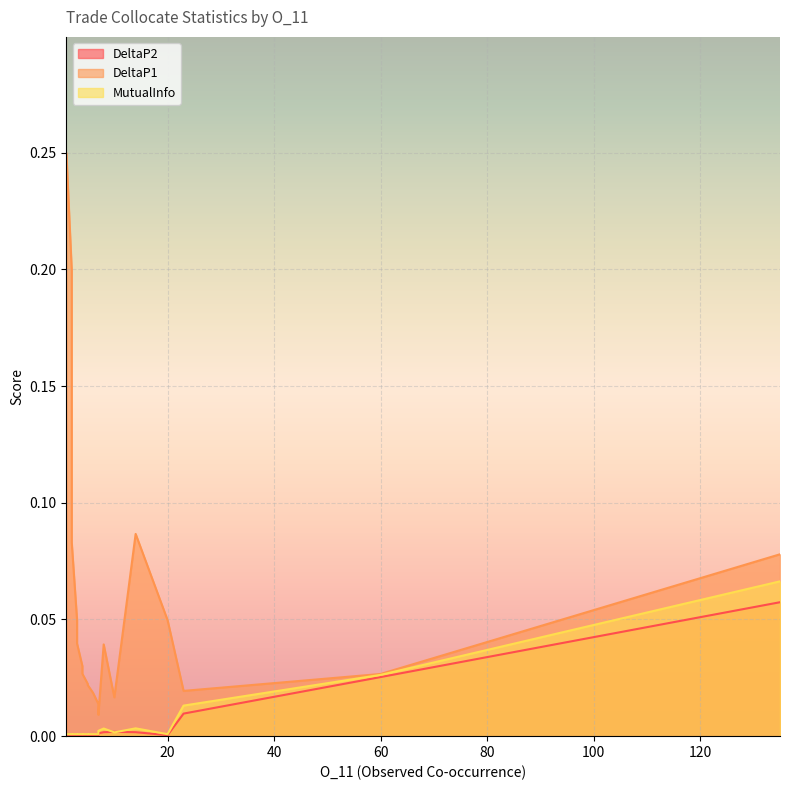

What is the average value of the DeltaP1 series?

0.1